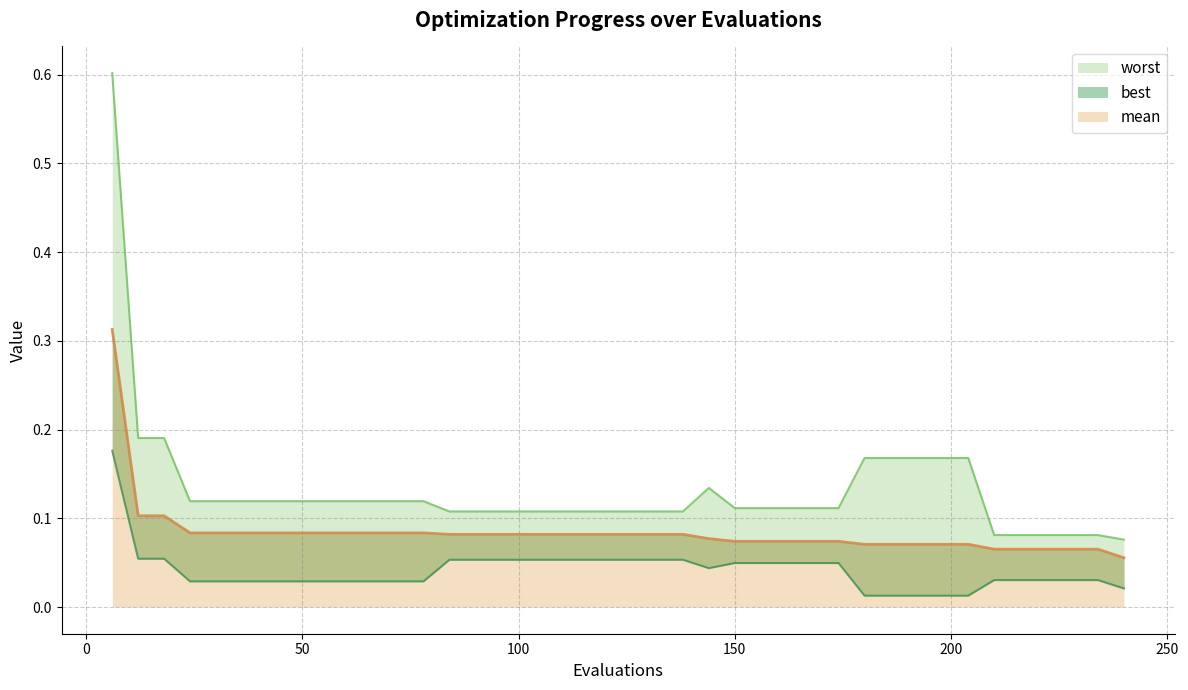

Count the worst values in the range 0 to 1.

40